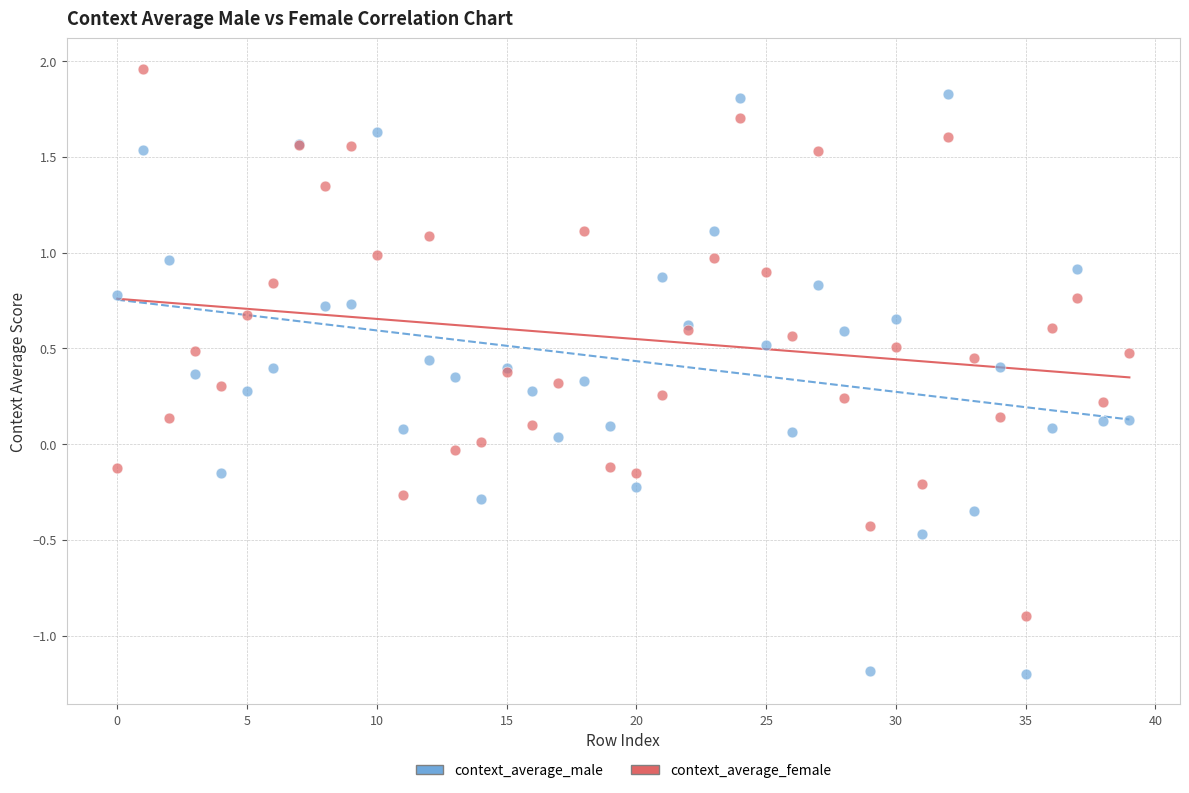

Which series reaches the minimum Y coordinate?

context_average_male